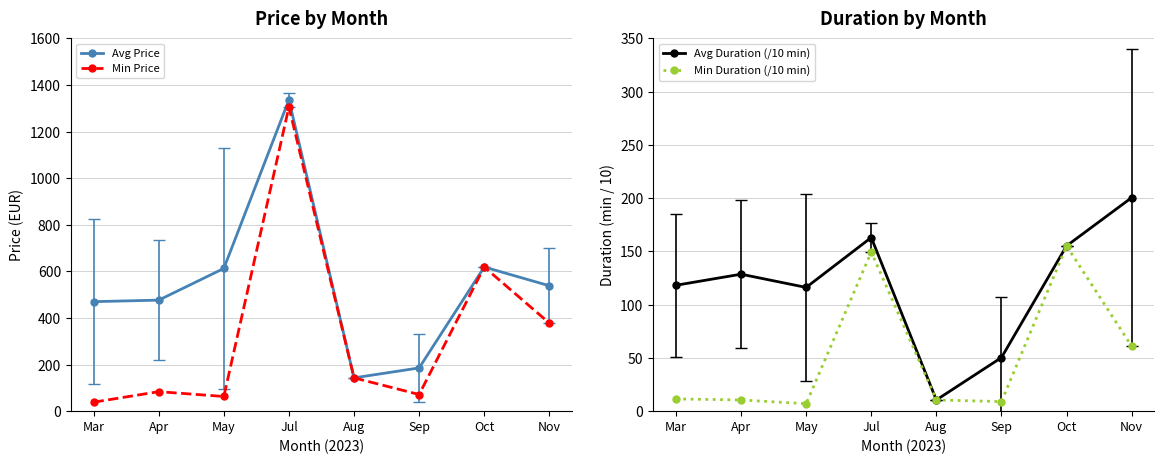

Where is the first local minimum for Avg Duration (/10 min)?

May